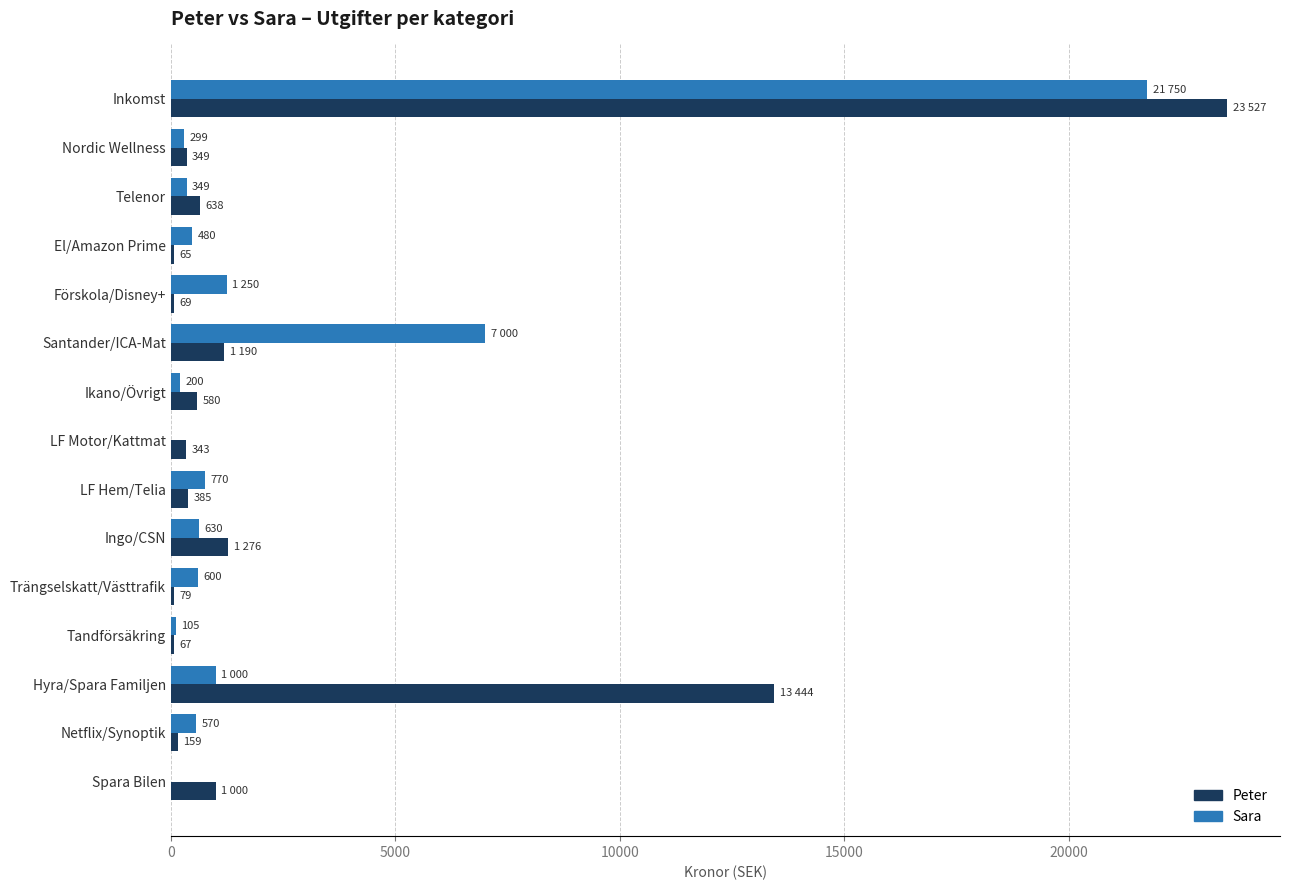

Is the value of Peter at Hyra/Spara Familjen greater than the value of Sara at LF Motor/Kattmat?

Yes